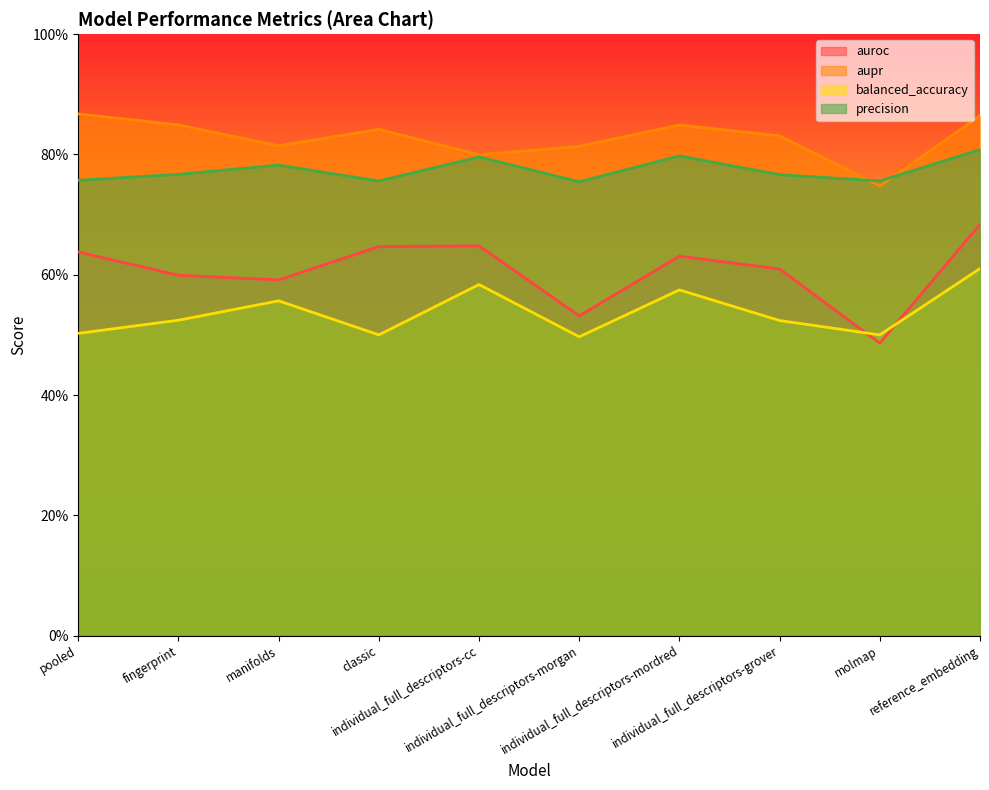

Does the chart have visible grid lines?

No